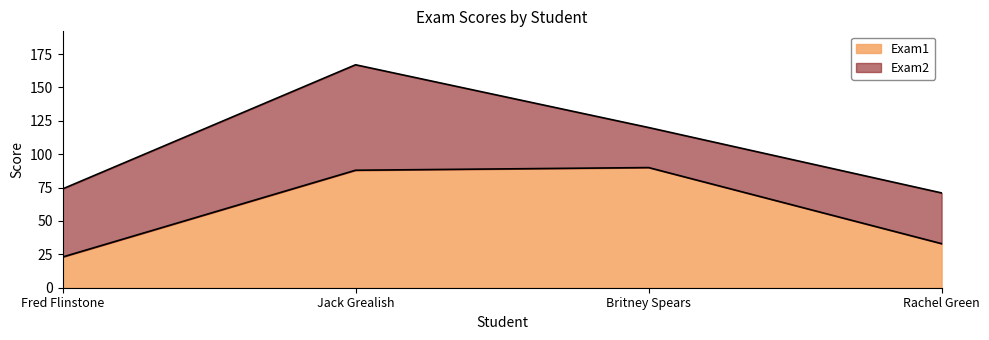

Where is the data nearest to the value 56?

Rachel Green